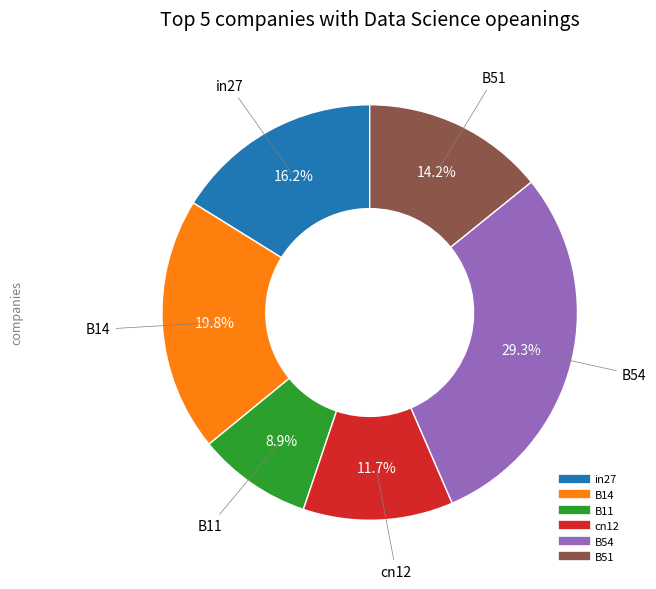

Count the number of slices in the pie.

6